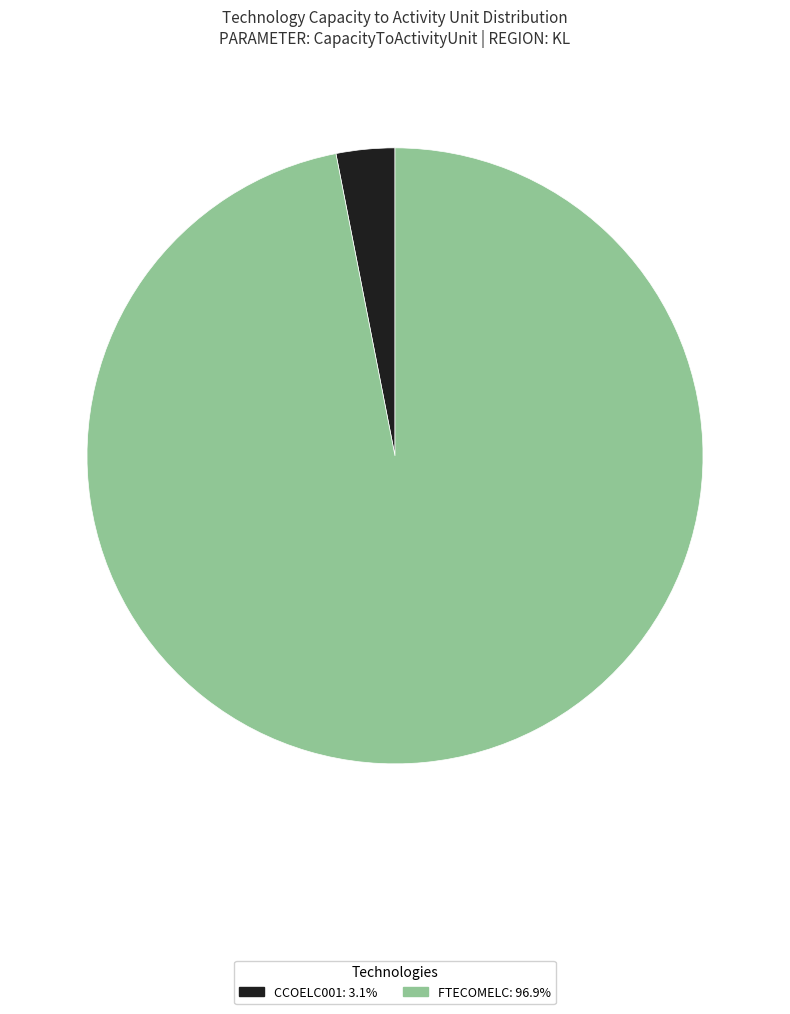

Which has a higher value, CCOELC001 or FTECOMELC?

FTECOMELC